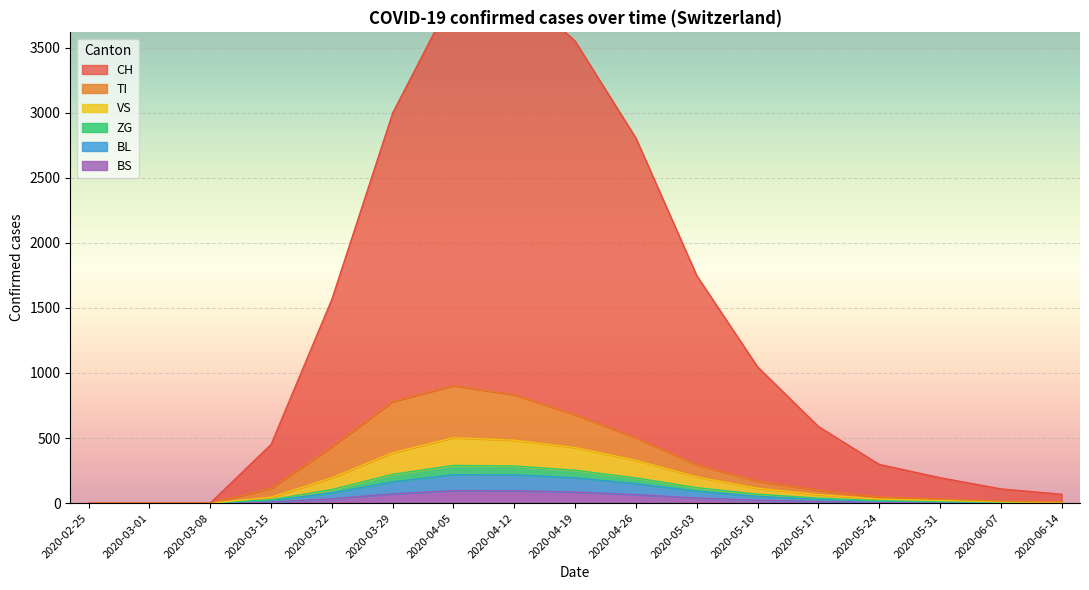

What is the label of the 14th point from the left?

2020-05-24